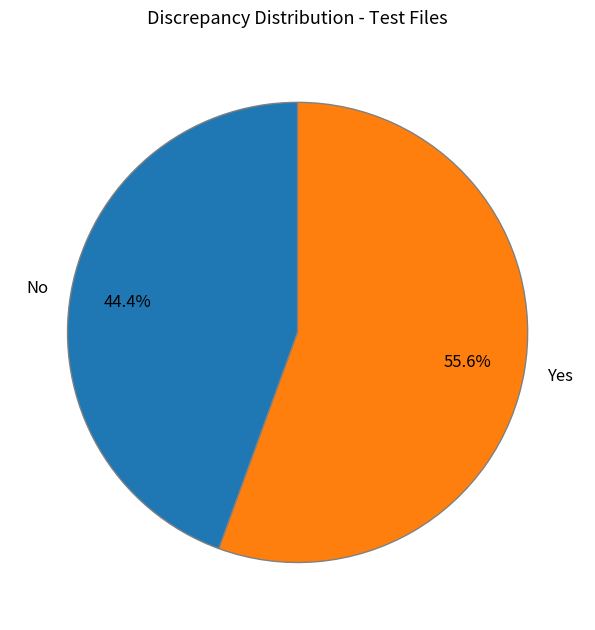

How many slices are in this pie chart?

2